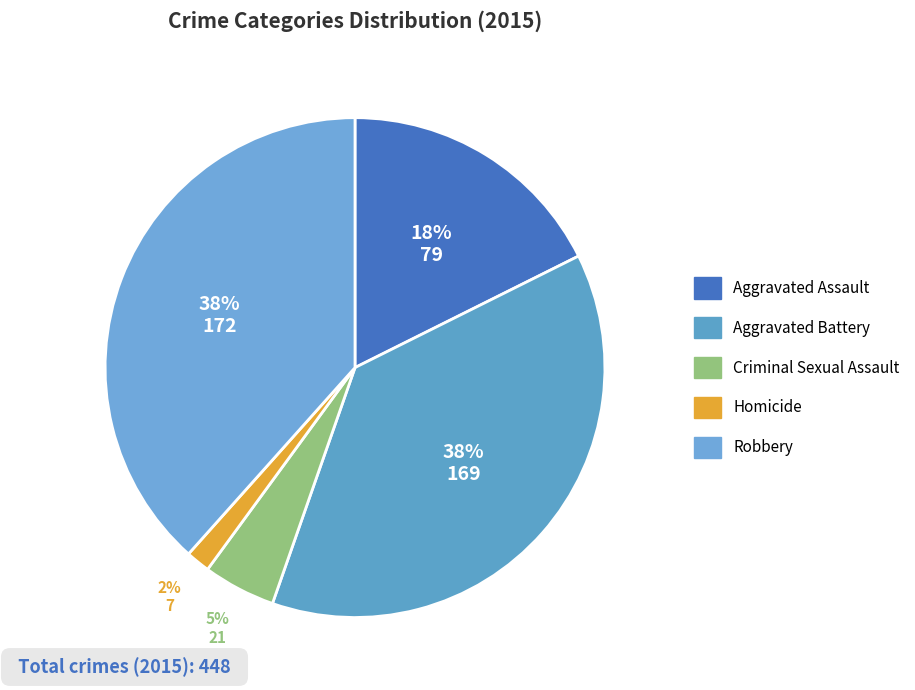

Which category has the biggest portion of the pie?

Robbery